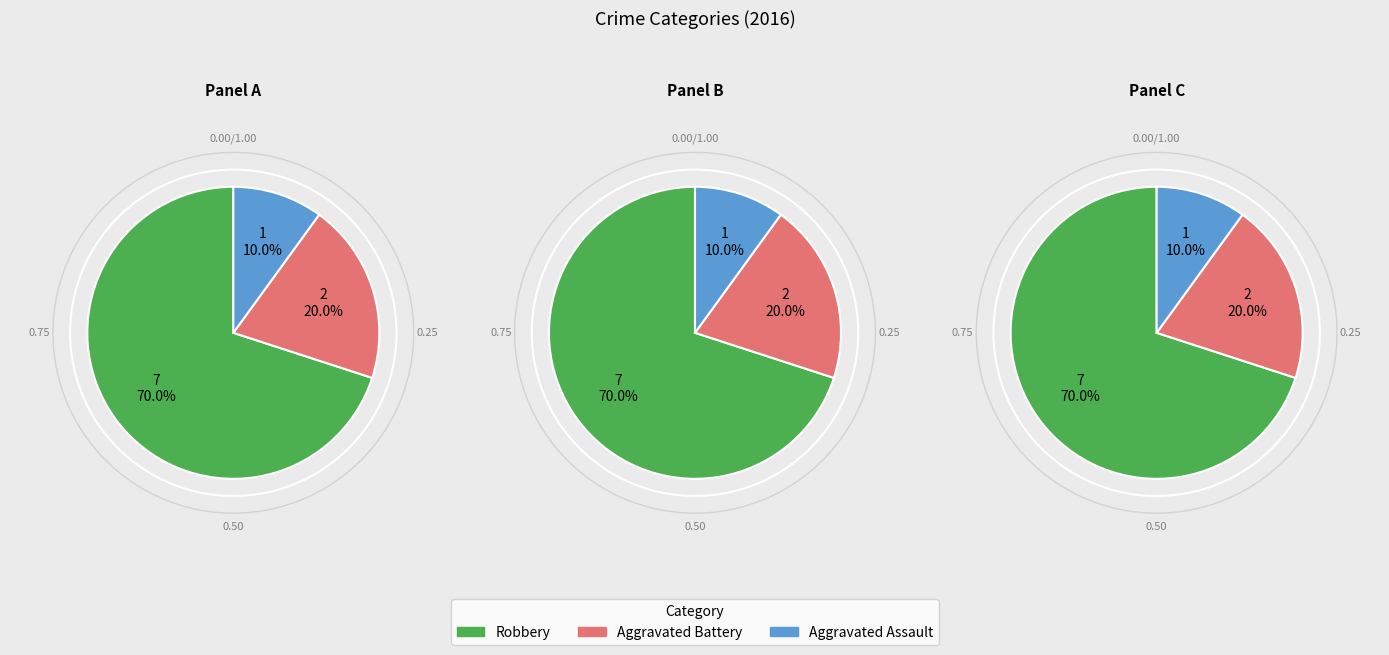

To the nearest percent, what is the difference between the largest and smallest slice percentages?

60%